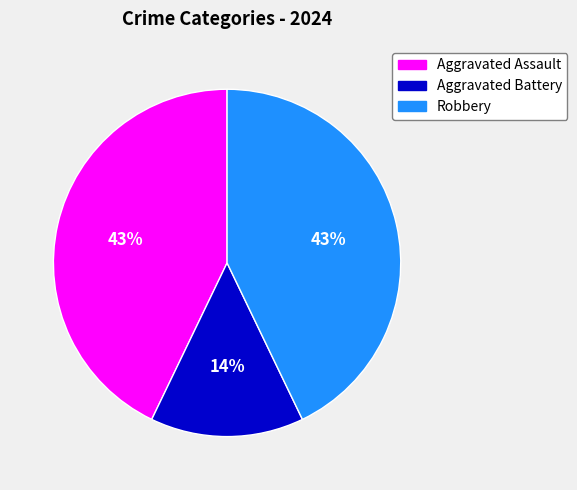

Is there any slice that represents more than half of the pie?

No